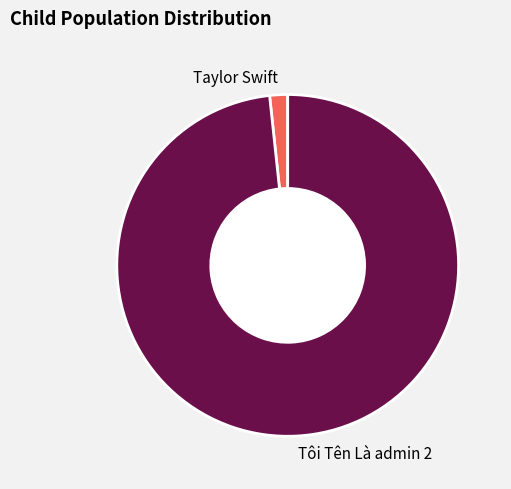

What is the majority slice?

Tôi Tên Là admin 2